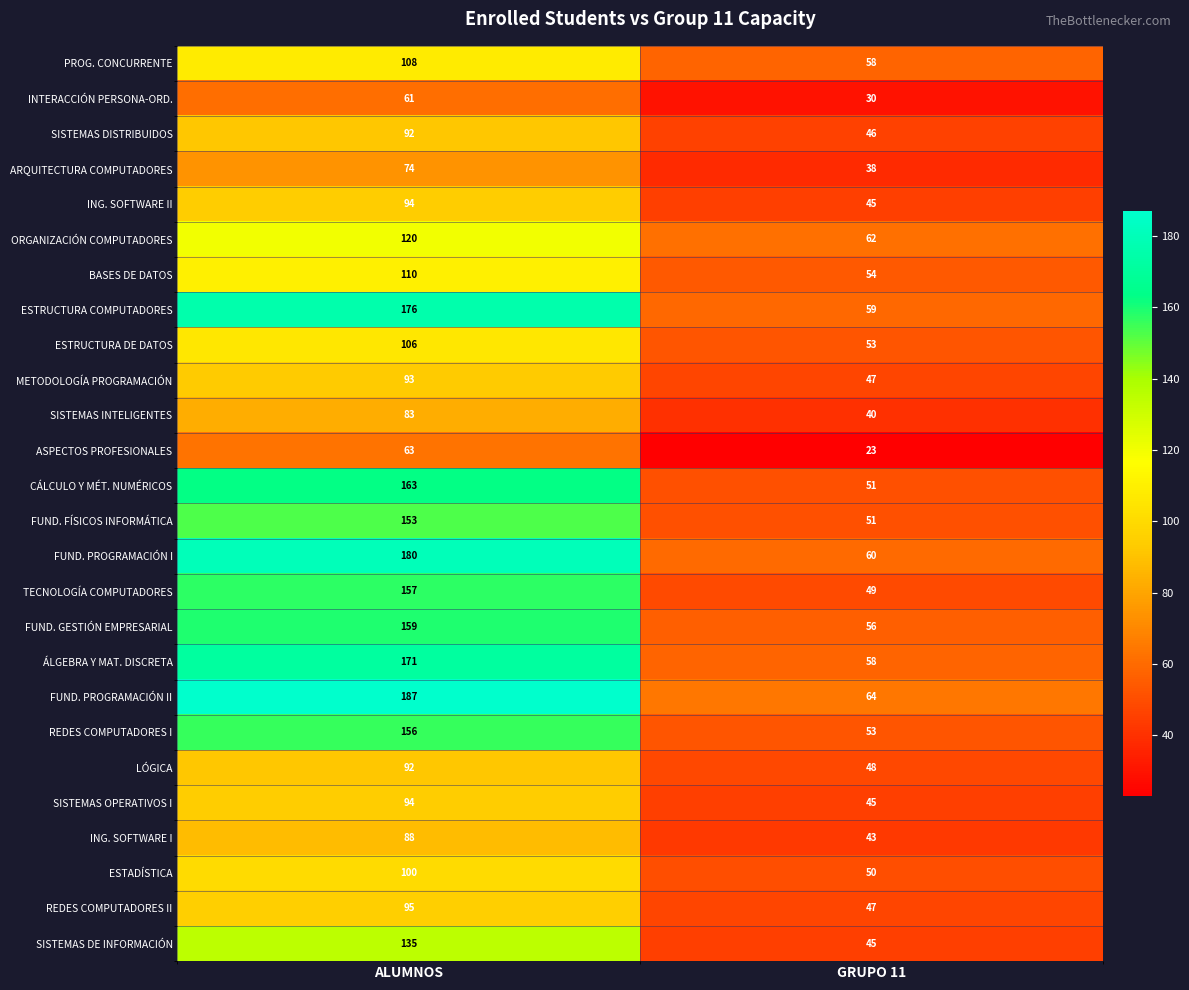

Read the LÓGICA value at ALUMNOS.

92